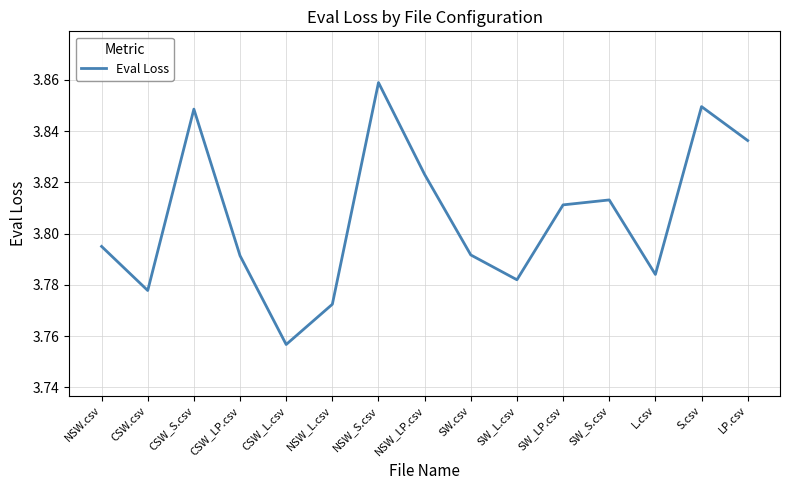

How many interior local peaks (higher than both neighbors) does the data have?

4